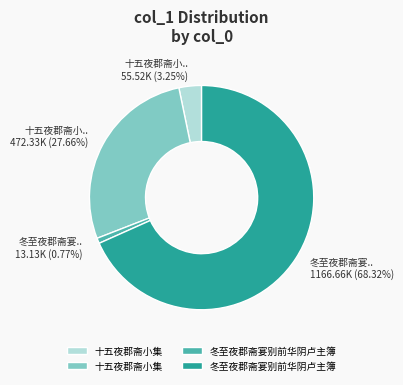

Is there a majority slice in this chart?

Yes